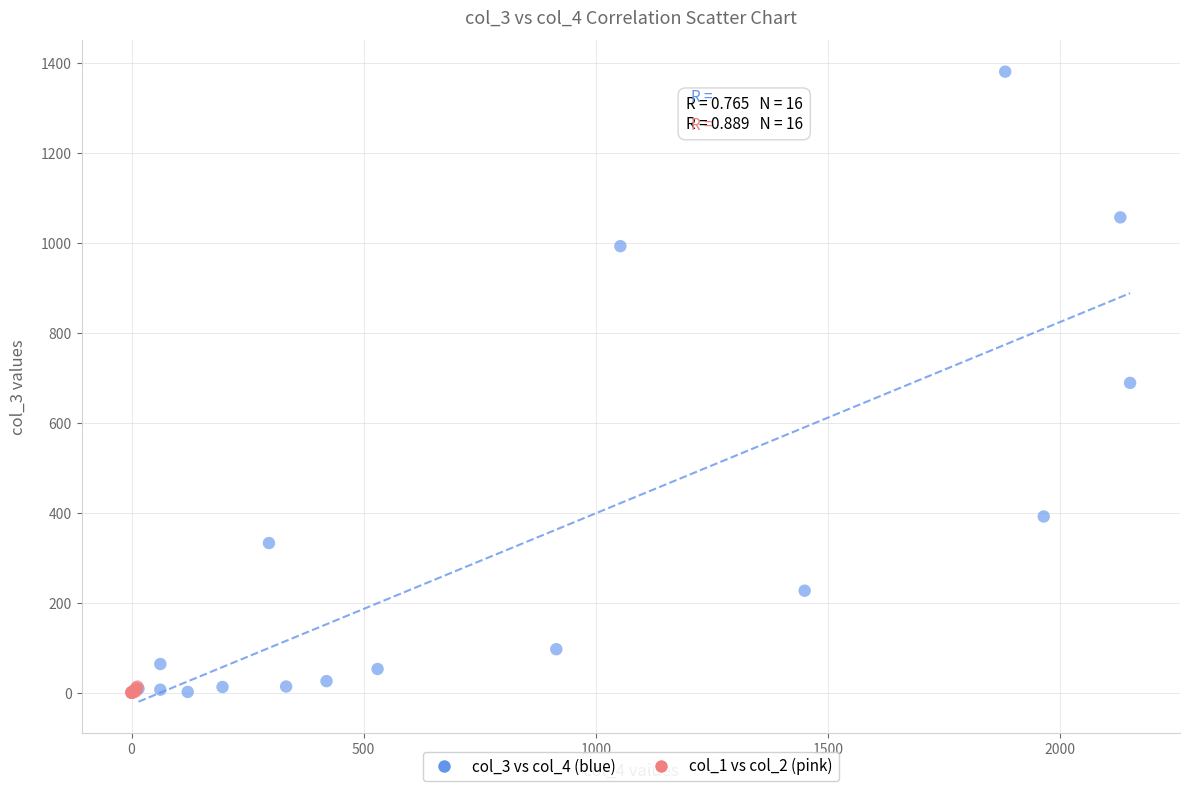

What are all the series names shown in the legend?

col_3 vs col_4 (blue), col_1 vs col_2 (pink)